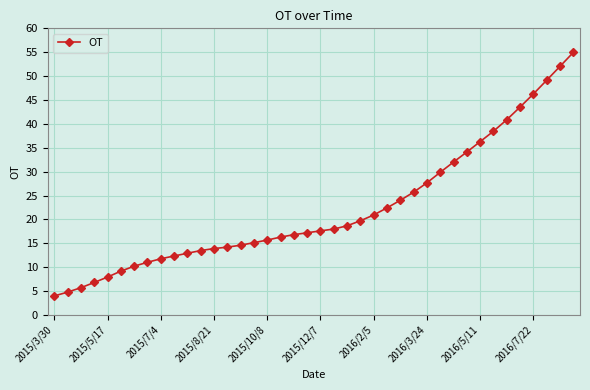

What is the sum of all values?

886.2